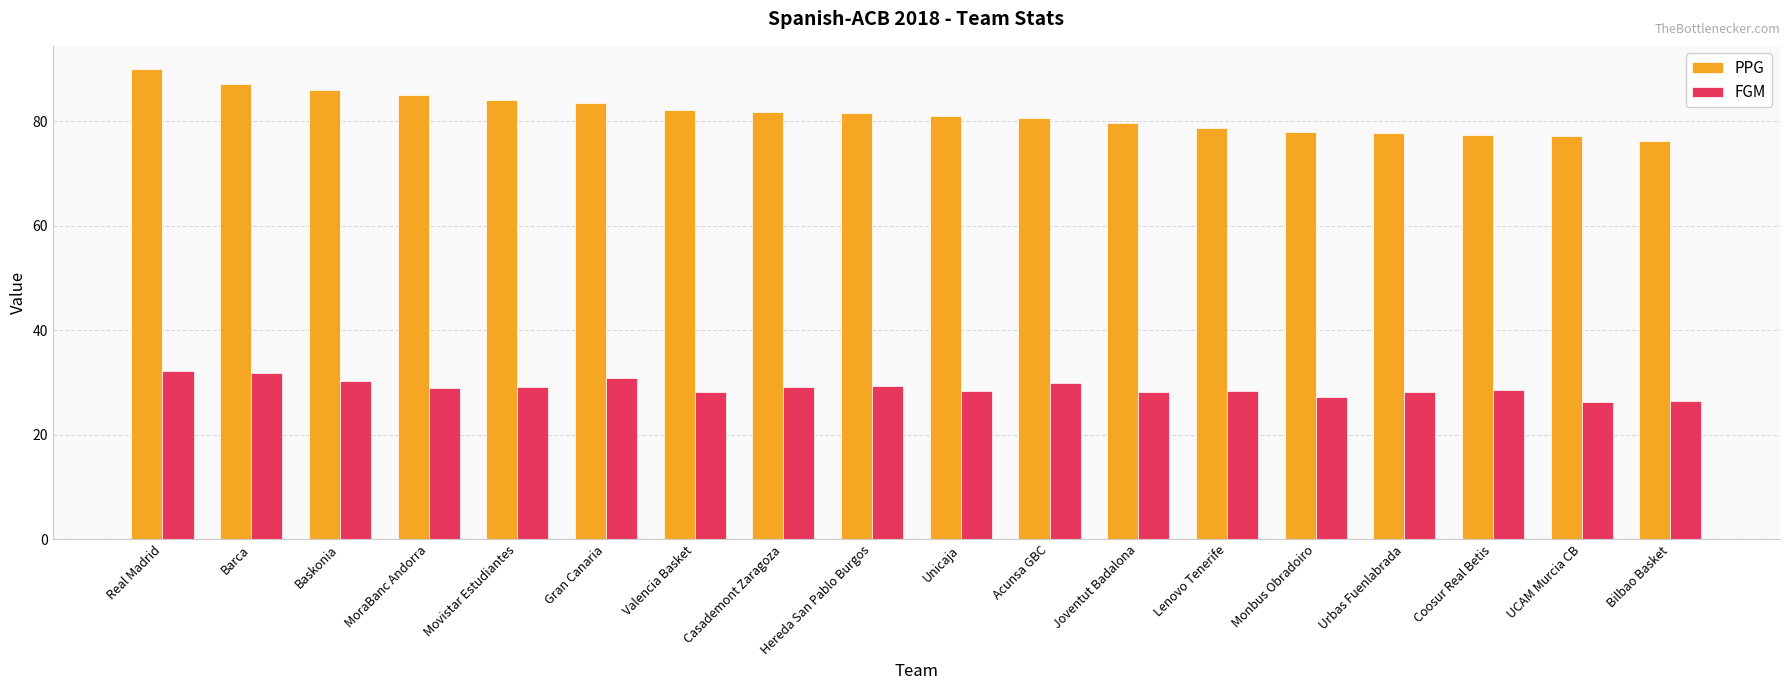

At Real Madrid, list the series in order from largest to smallest.

PPG, FGM